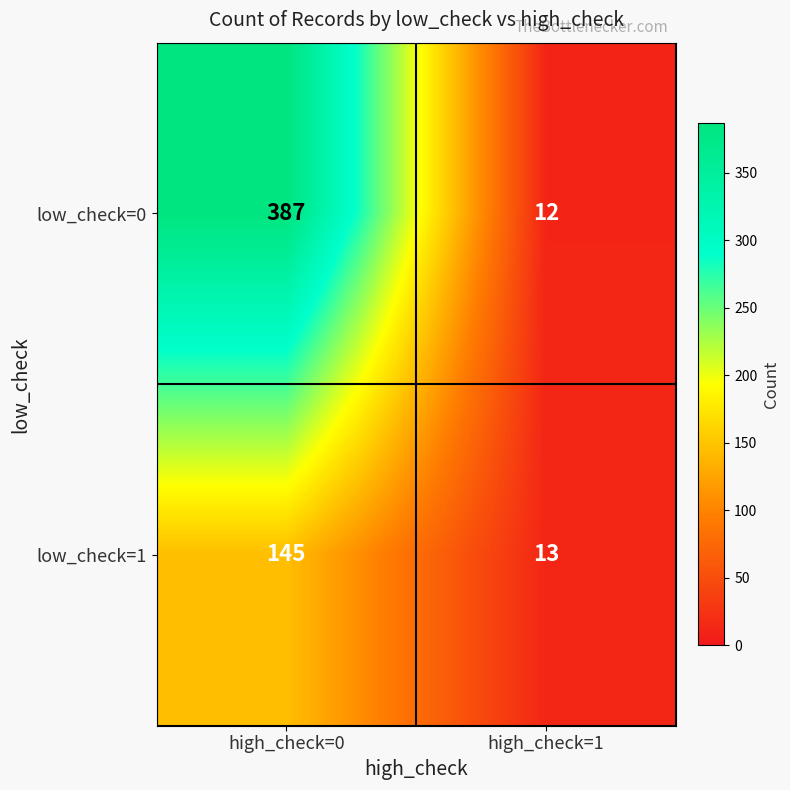

At high_check=1, list the series in order from largest to smallest.

low_check=1, low_check=0